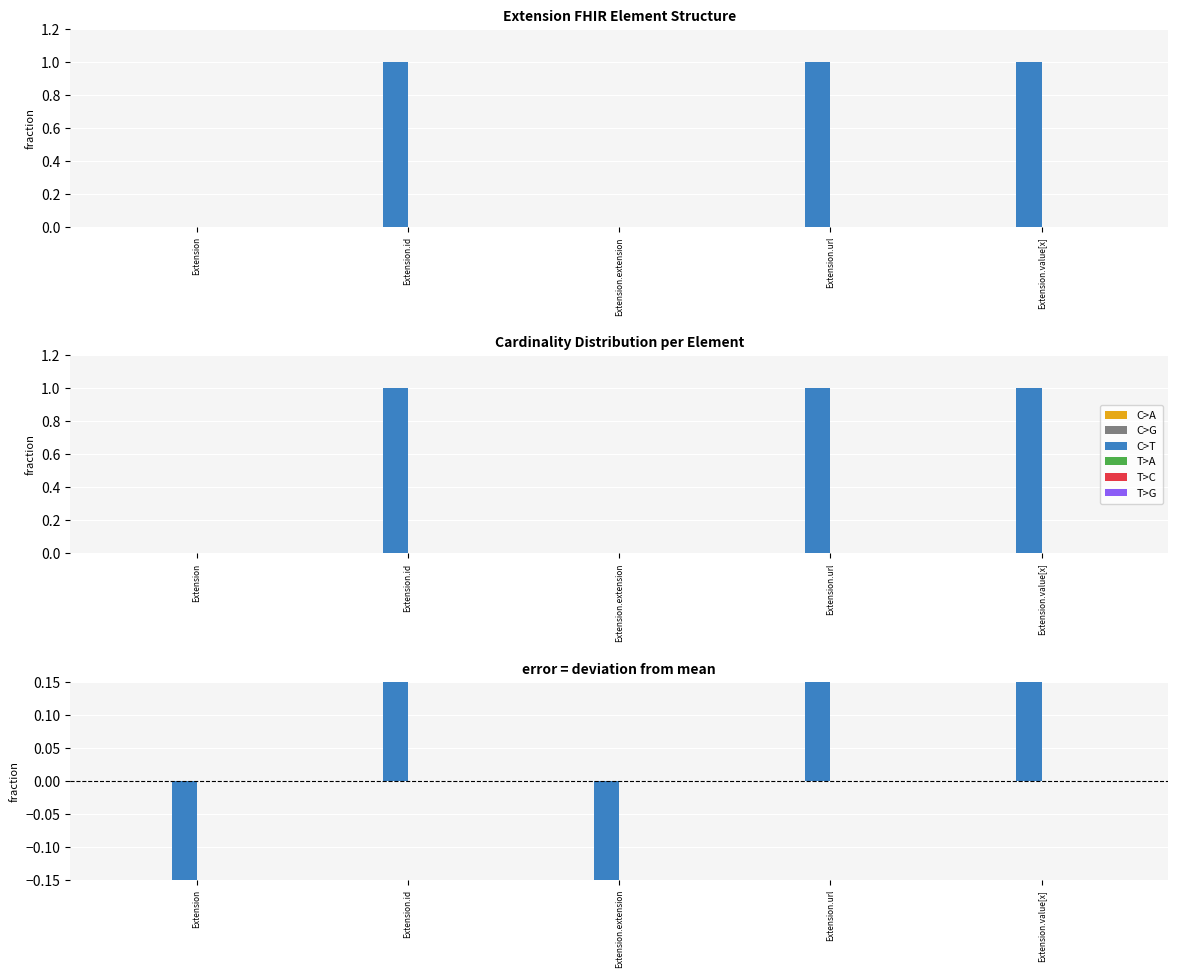

List the series in order of their peak value, lowest first.

C>A, C>G, T>A, T>C, T>G, C>T